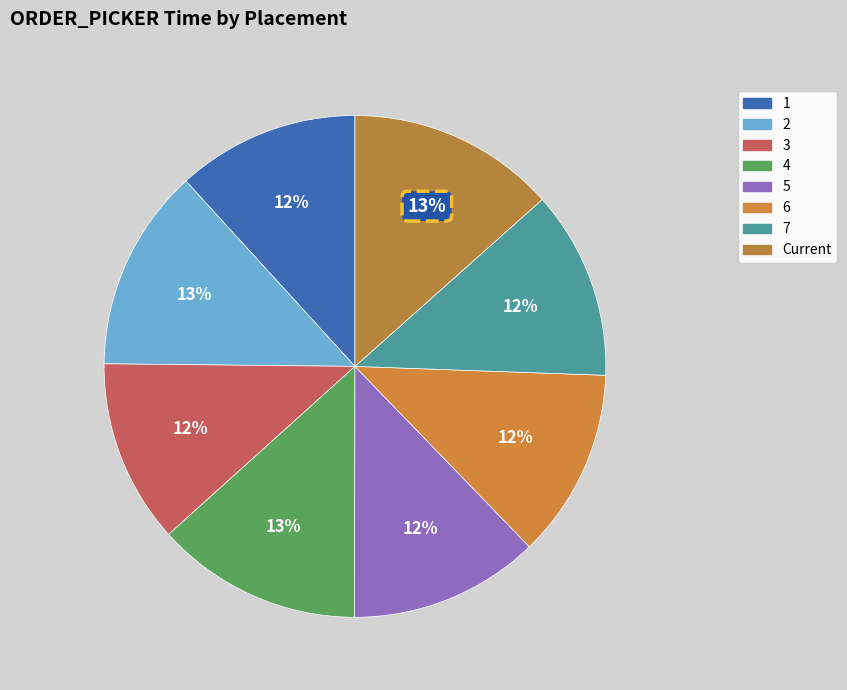

Which slice is the smallest?

1